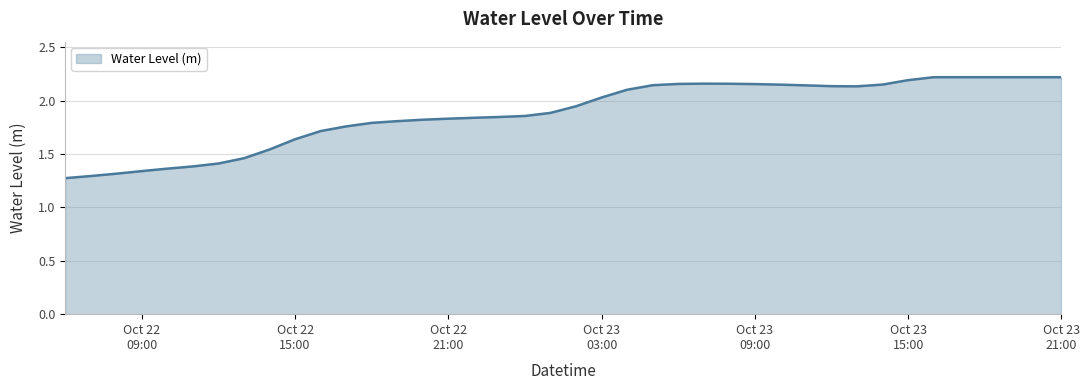

Does the chart have visible grid lines?

Yes